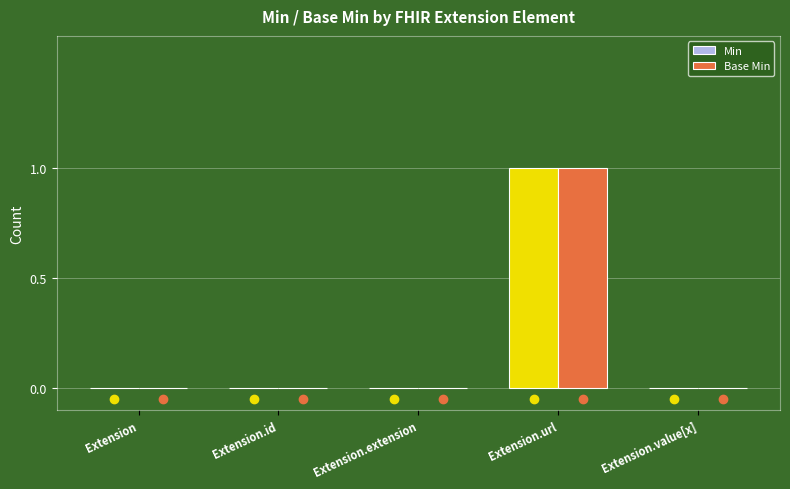

Does the chart contain stacked bars?

No